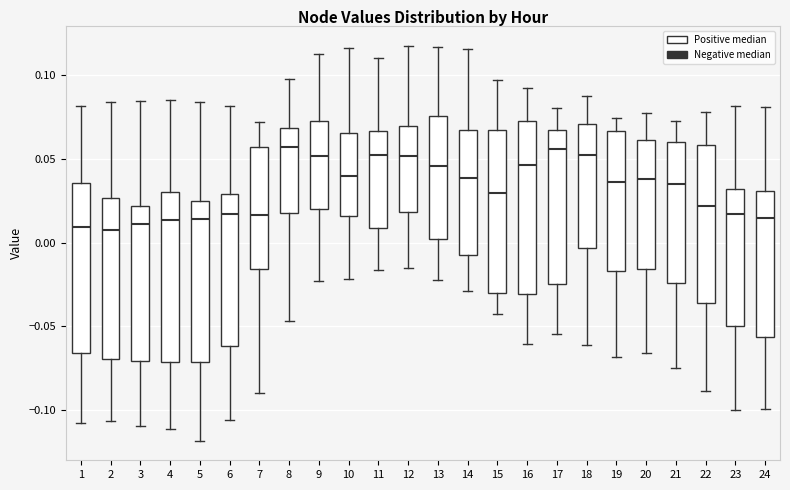

Where does the upper whisker of the box at x = 4 end on the y-axis? The values are not printed on the chart, so give them approximately, as read against the axis.

0.085